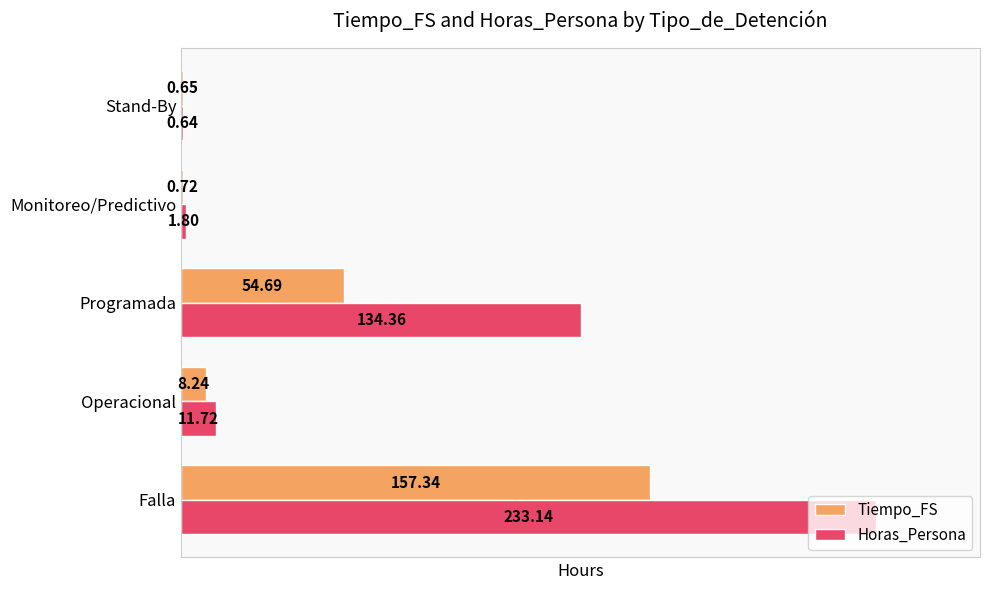

What are all the series names shown in the legend?

Tiempo_FS, Horas_Persona